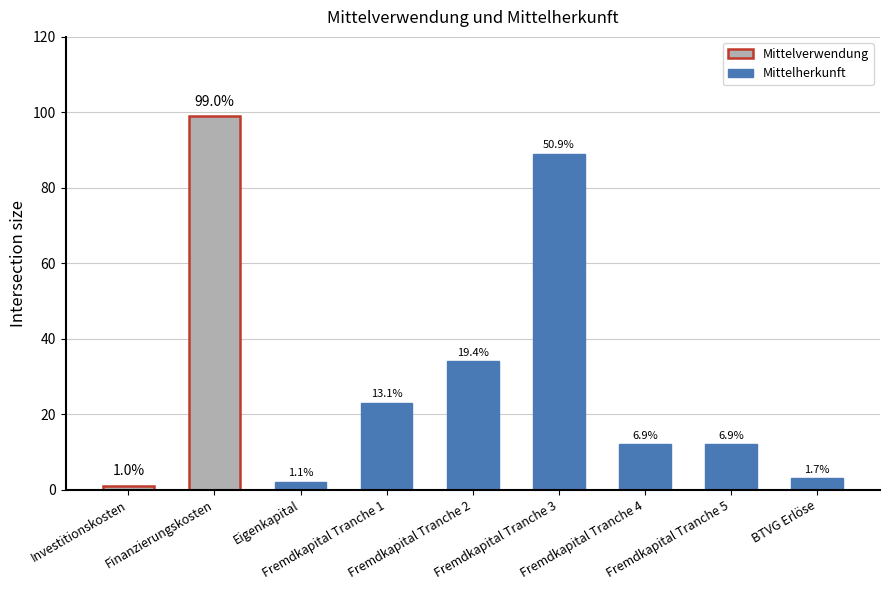

The value at Fremdkapital Tranche 3 is 89. True or false?

True